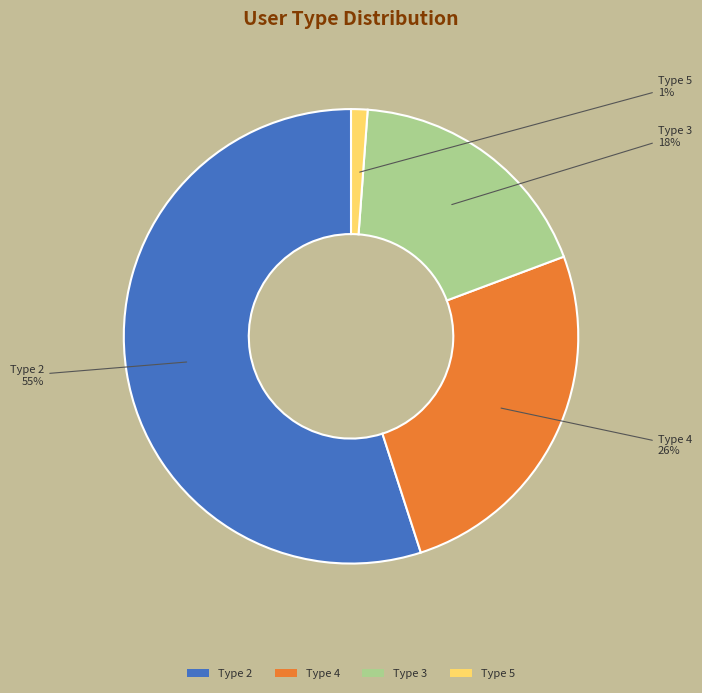

To the nearest percent, what portion does Type 5 represent?

1%